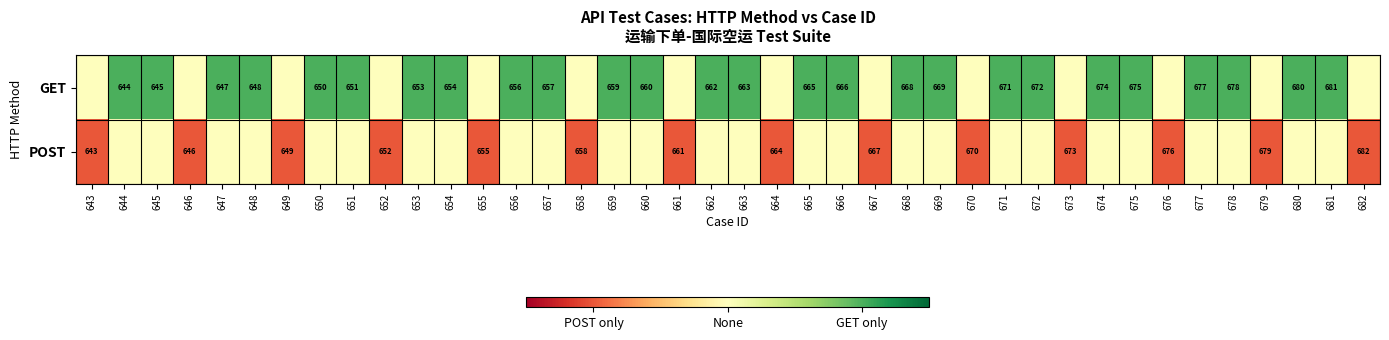

The GET series shows 677 at 677. True or false?

True